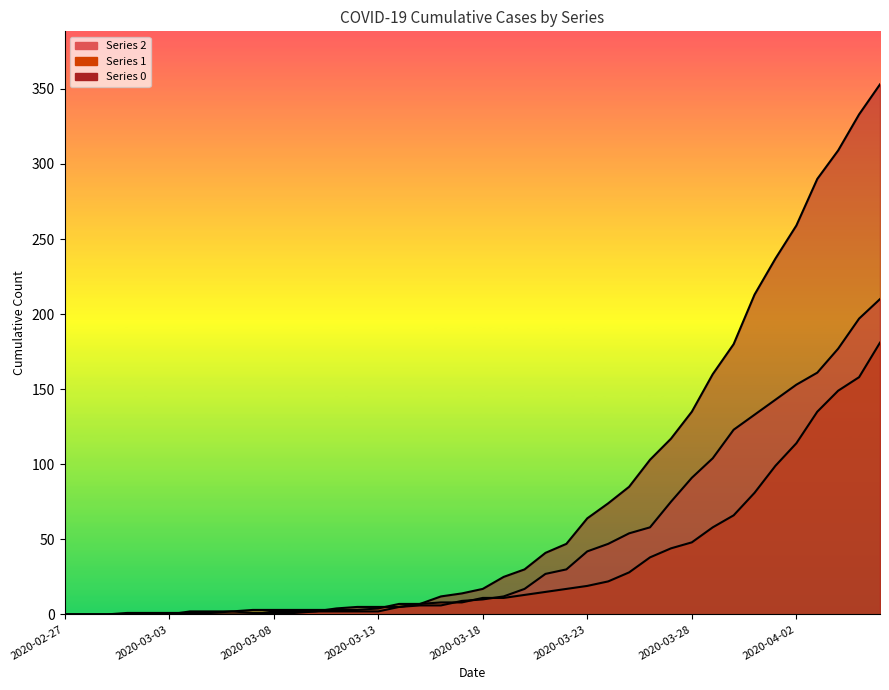

How many data points in 1 are above 11?

18